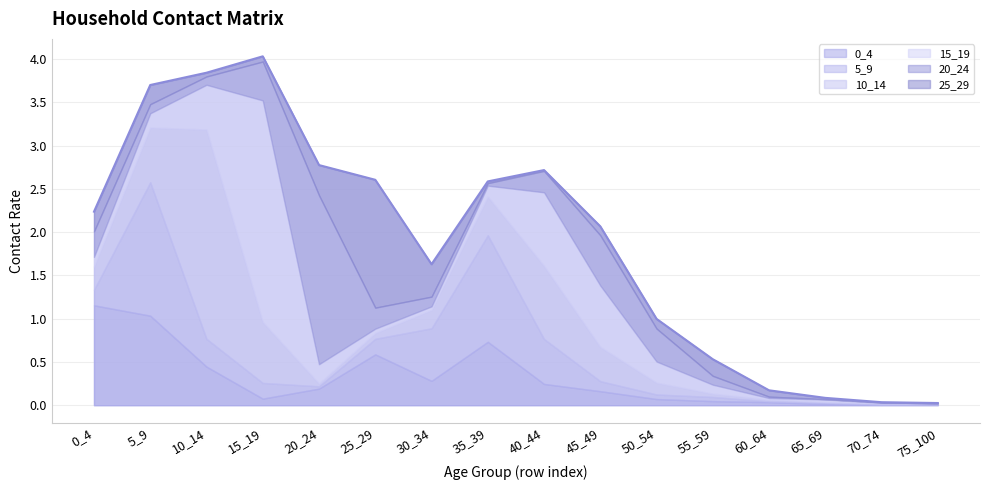

What is the difference between the highest and lowest values at 0_4?

1.0